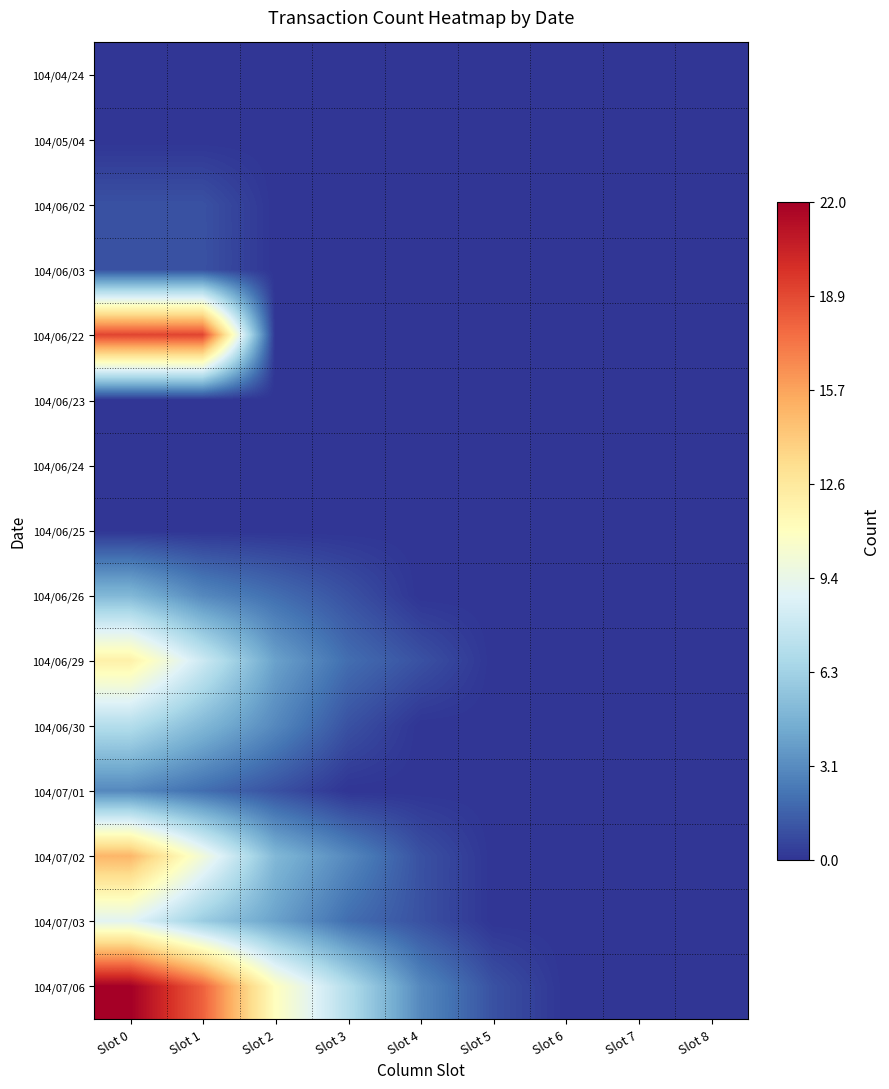

Between Slot 7 and Slot 1, which is larger?

Slot 7